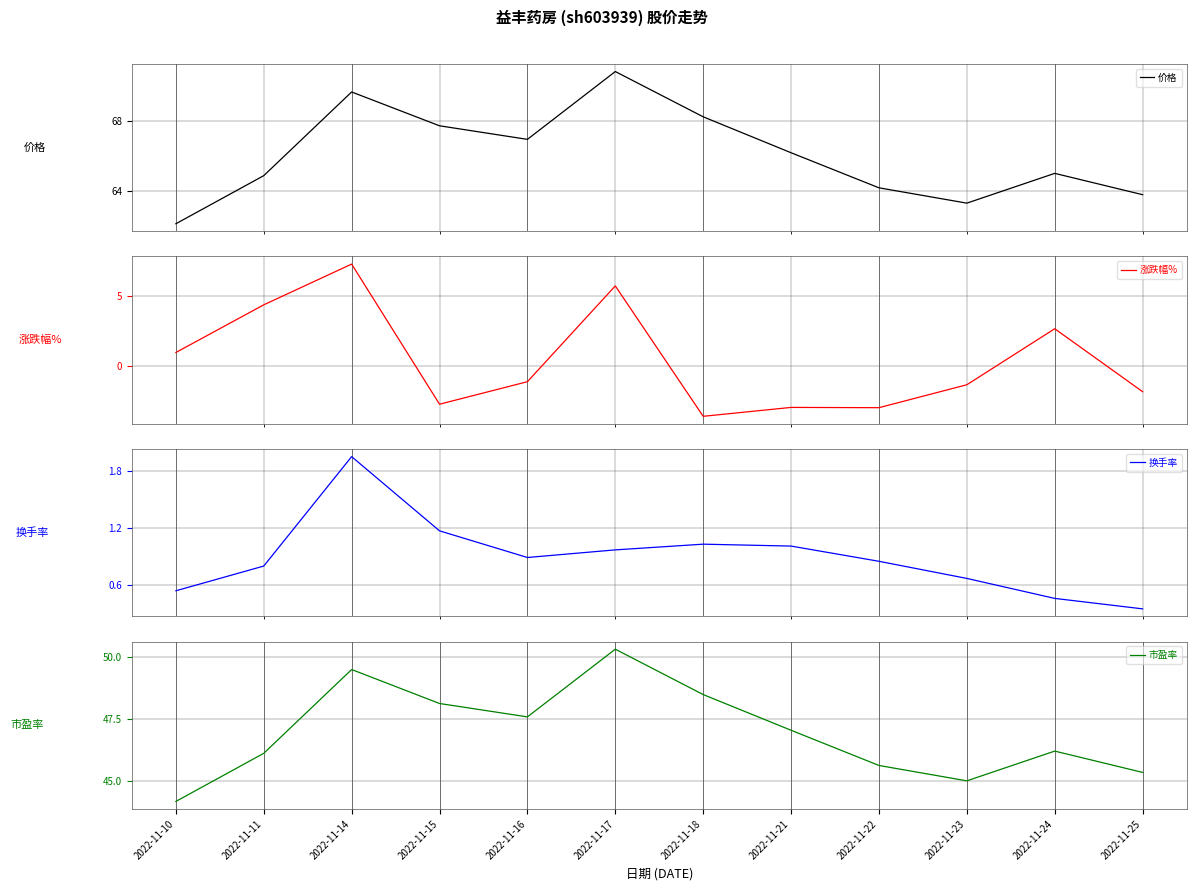

The 价格 series shows 111.3 at 2022-11-14. True or false?

False